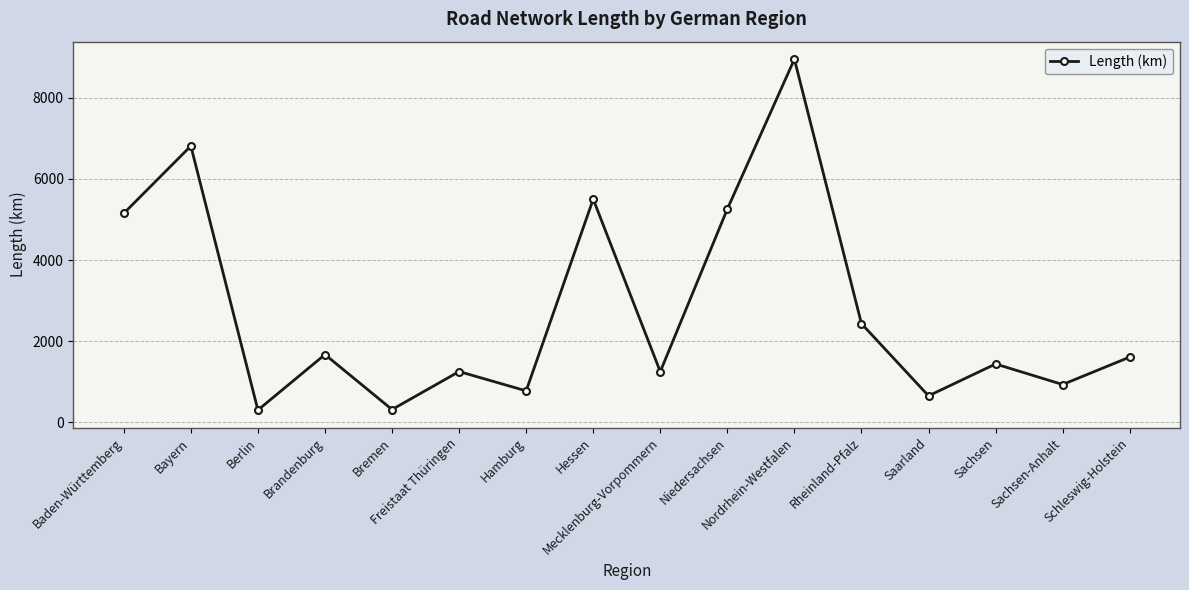

How many points are lower than both their immediate neighbors (excluding endpoints)?

6